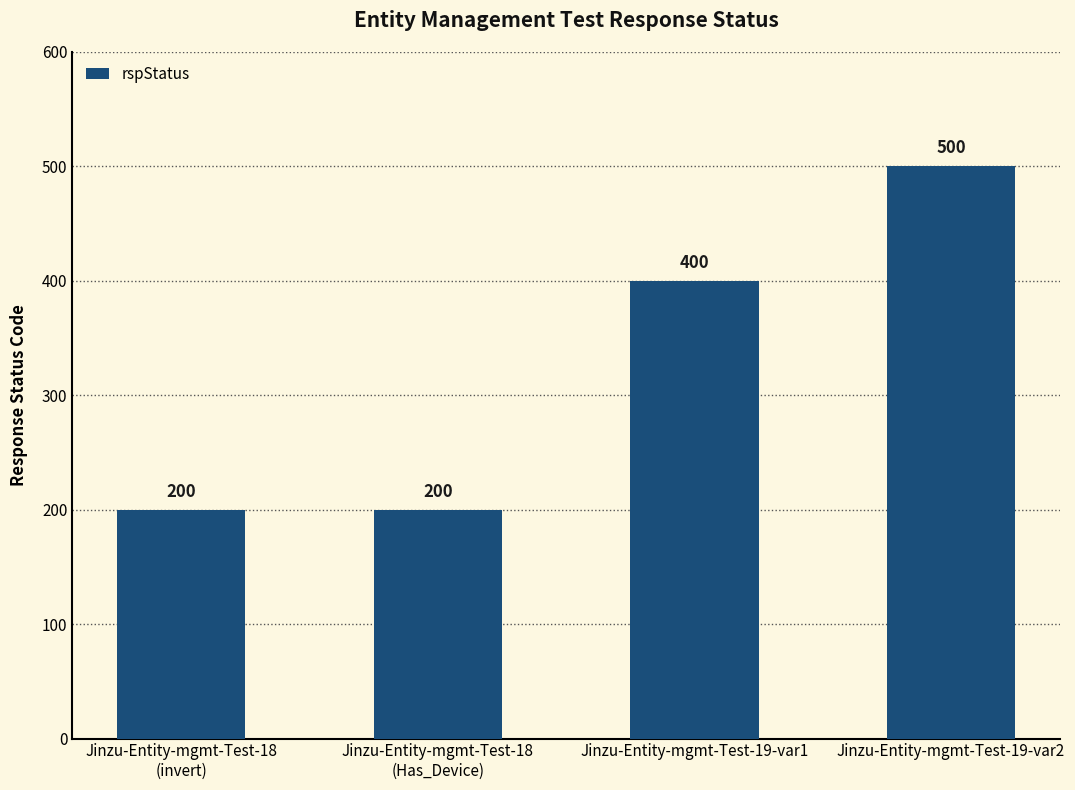

Are the bars horizontal?

No